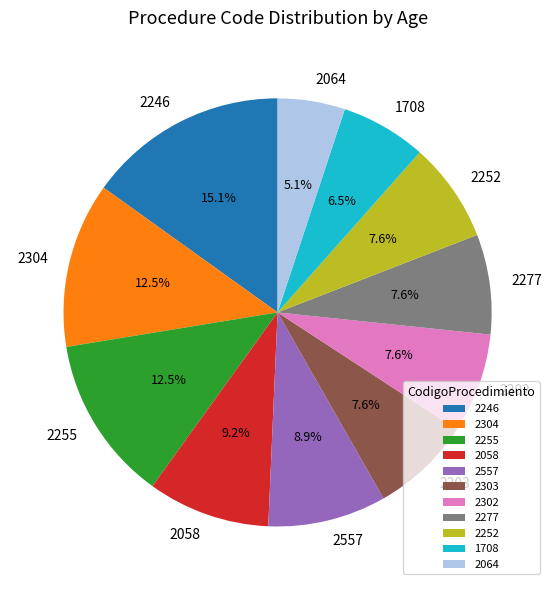

What percentage is NOT represented by 2255?

87.5%